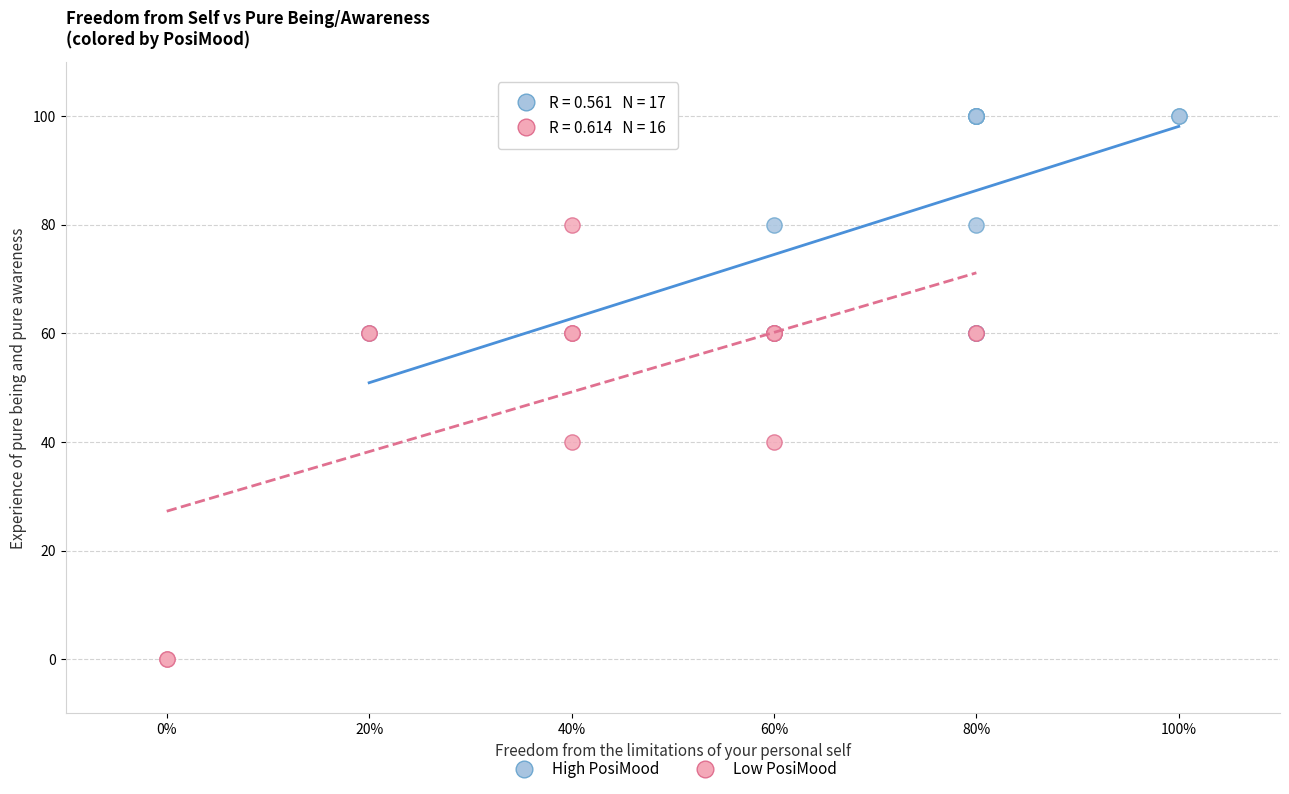

Which series reaches the maximum Y coordinate?

High PosiMood